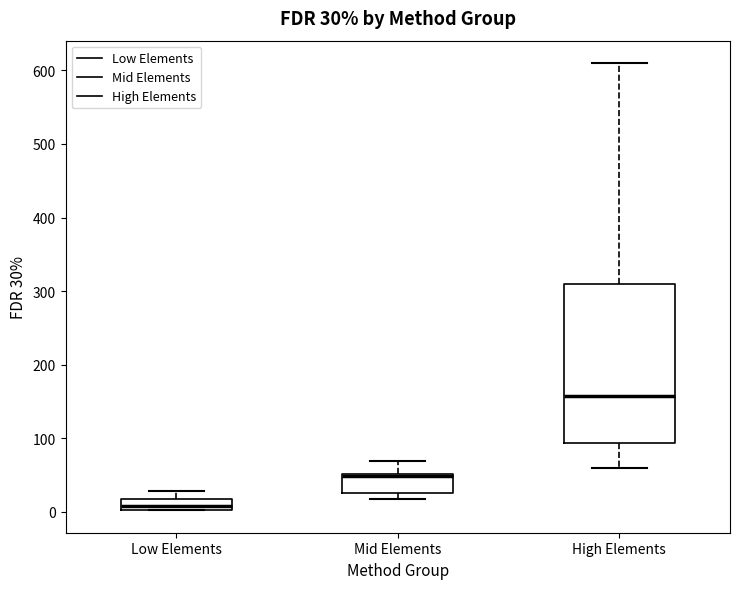

Which box's median line is the highest?

High Elements